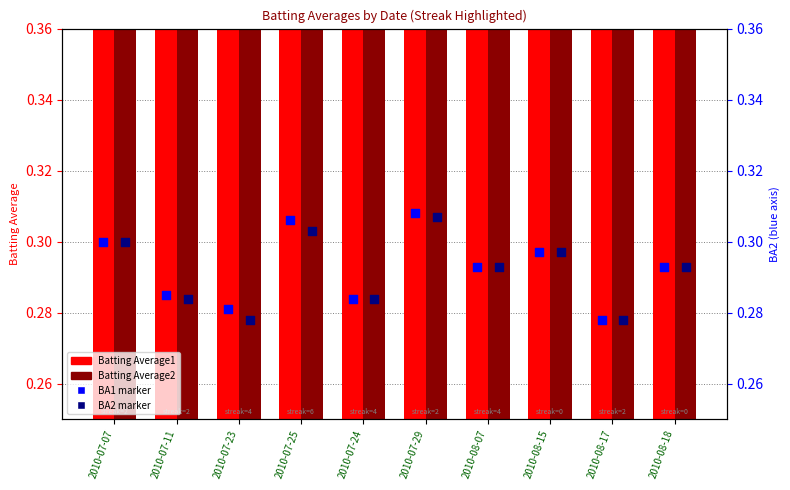

What are all the series names shown in the legend?

Batting Average1, Batting Average2, BA1 marker, BA2 marker